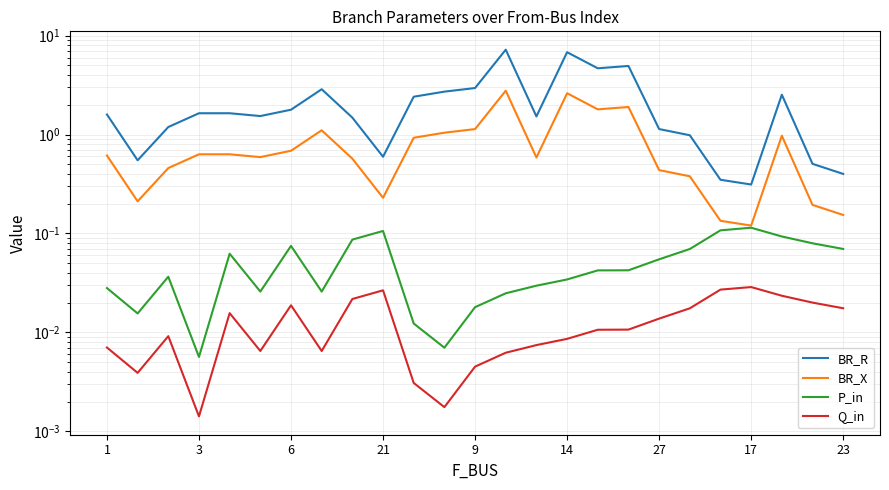

The value of BR_X at 14 is 0.4. True or false?

False